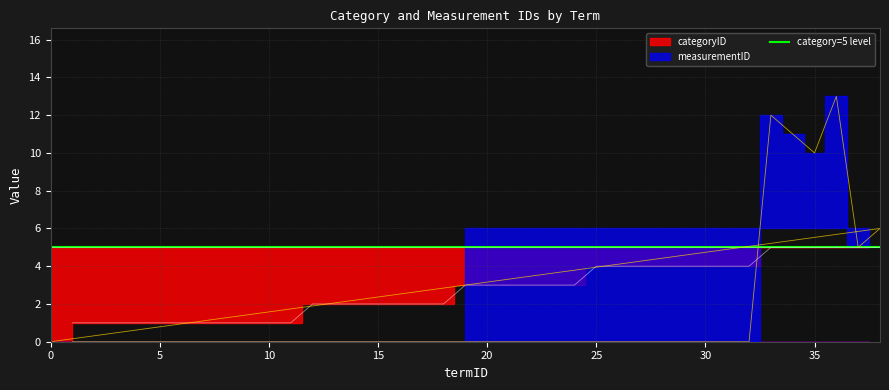

The categoryID series shows 2 at 25. True or false?

False